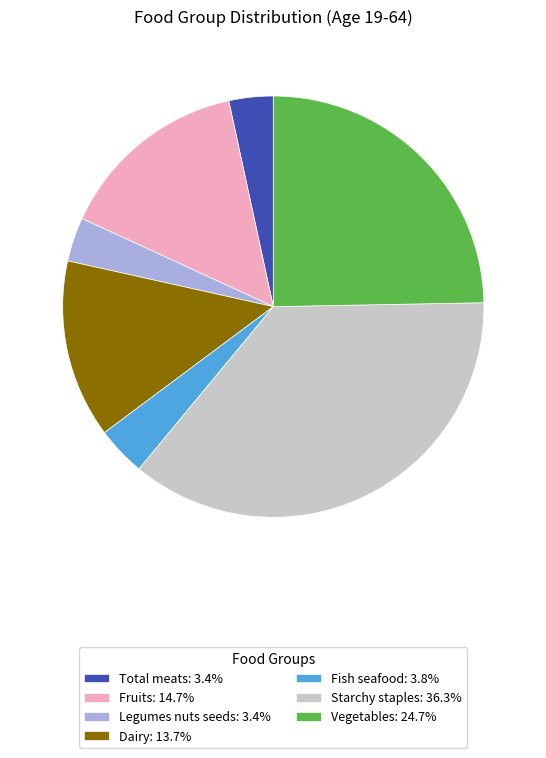

What is the ratio of the value at Fruits: 14.7% to the value at Starchy staples: 36.3%?

0.4